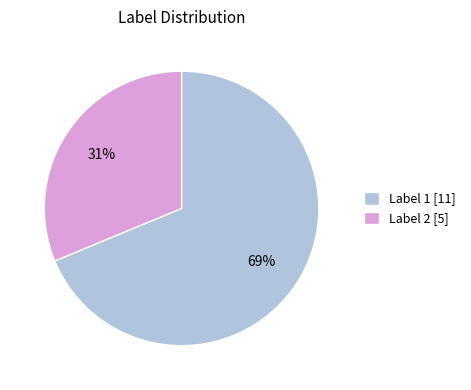

Do Label 2 [5] and Label 1 [11] together represent more than half of the pie?

Yes